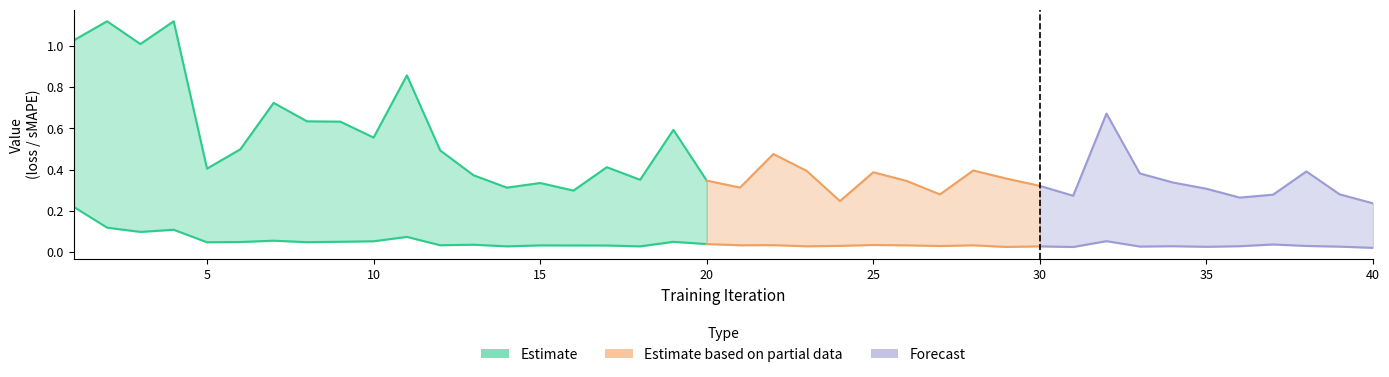

At which category is the sum across all series the highest?

1